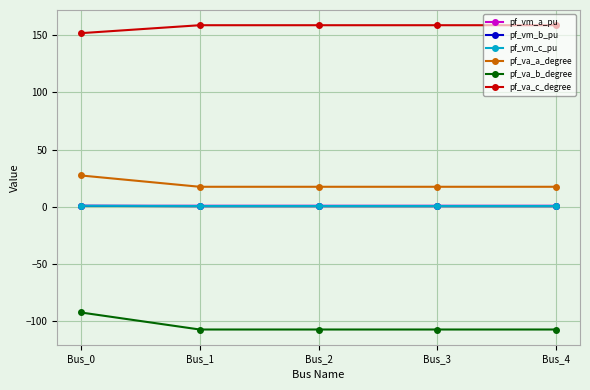

Which series has the largest total across all categories?

pf_va_c_degree